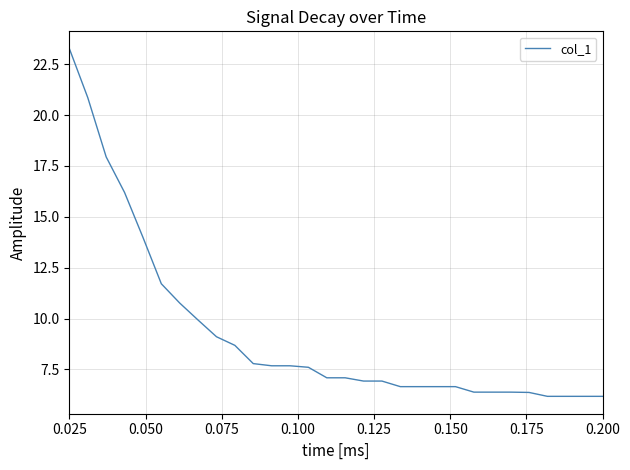

What is the minimum value shown in the chart?

6.2